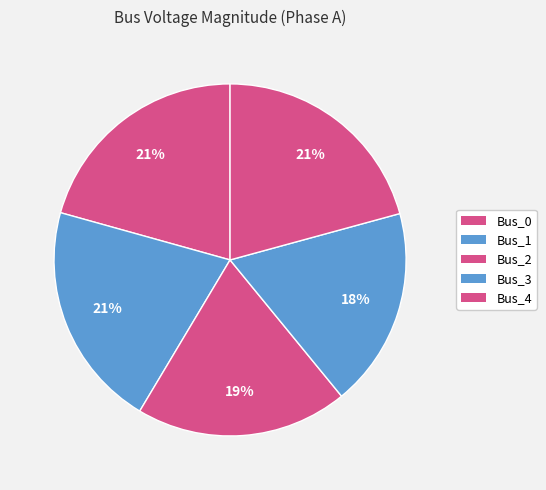

What percentage is the Bus_0 slice, to the nearest percent?

21%